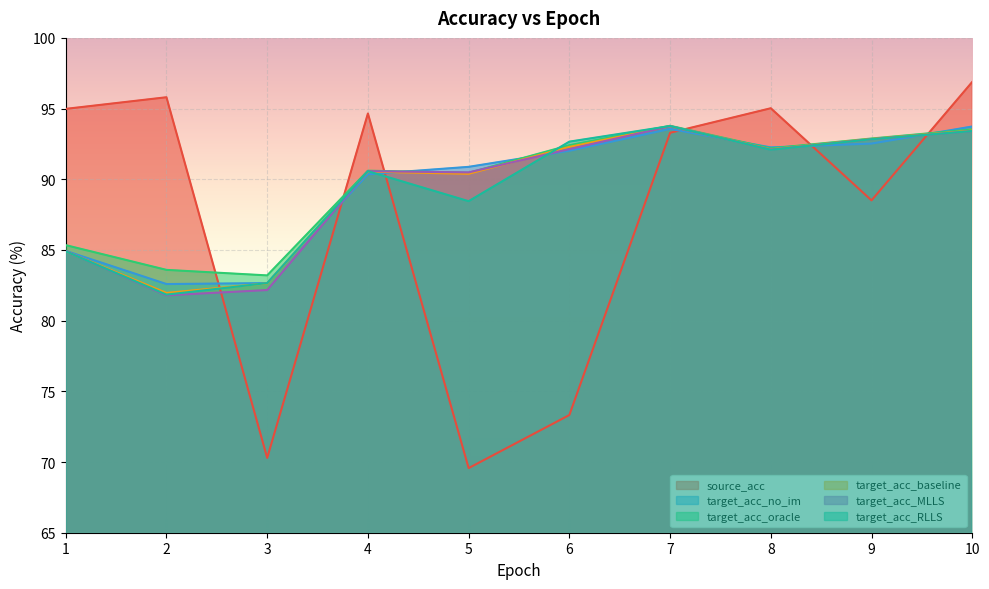

Rank the series by their maximum value, from highest to lowest.

source_acc, target_acc_oracle, target_acc_RLLS, target_acc_baseline, target_acc_MLLS, target_acc_no_im